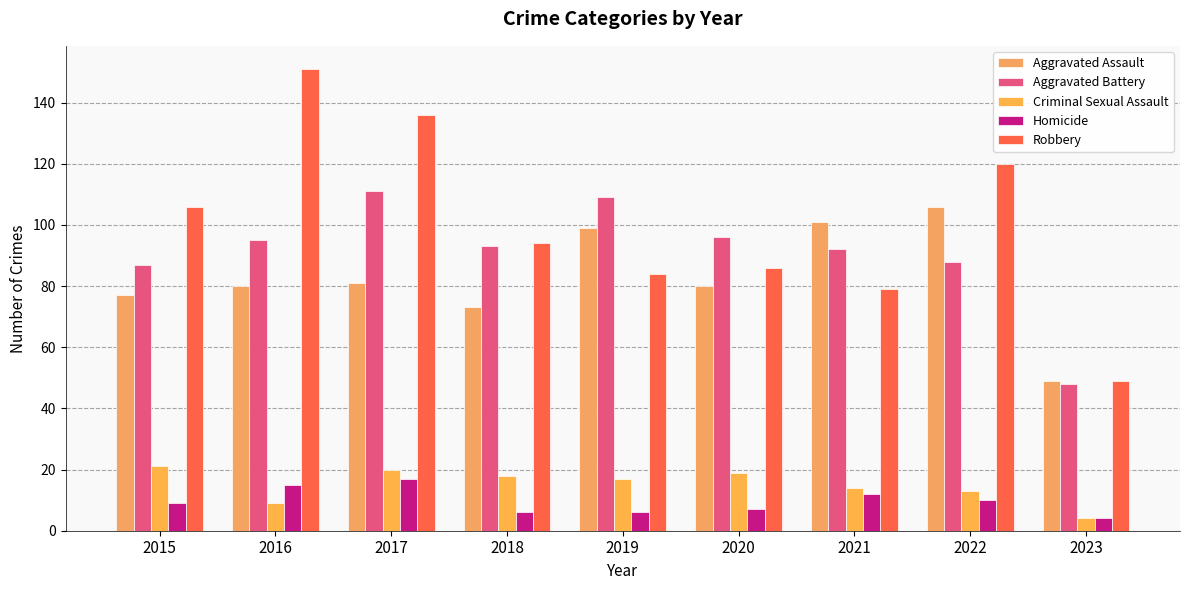

Count the number of categories in the chart.

9